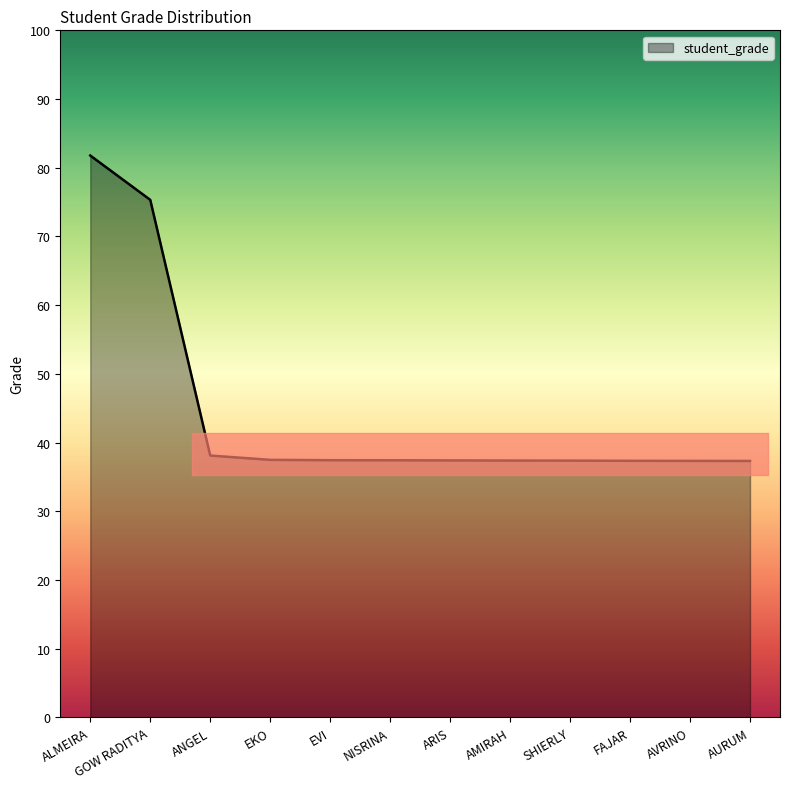

At which label is the value closest to 59?

GOW RADITYA